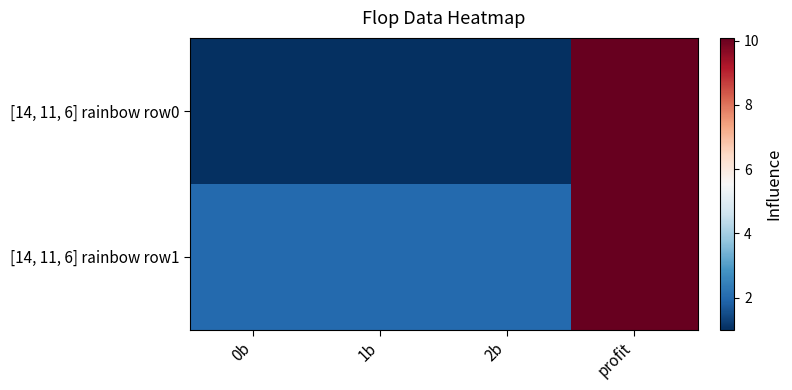

At 0b, list the series in order from smallest to largest.

[14, 11, 6] rainbow row0, [14, 11, 6] rainbow row1